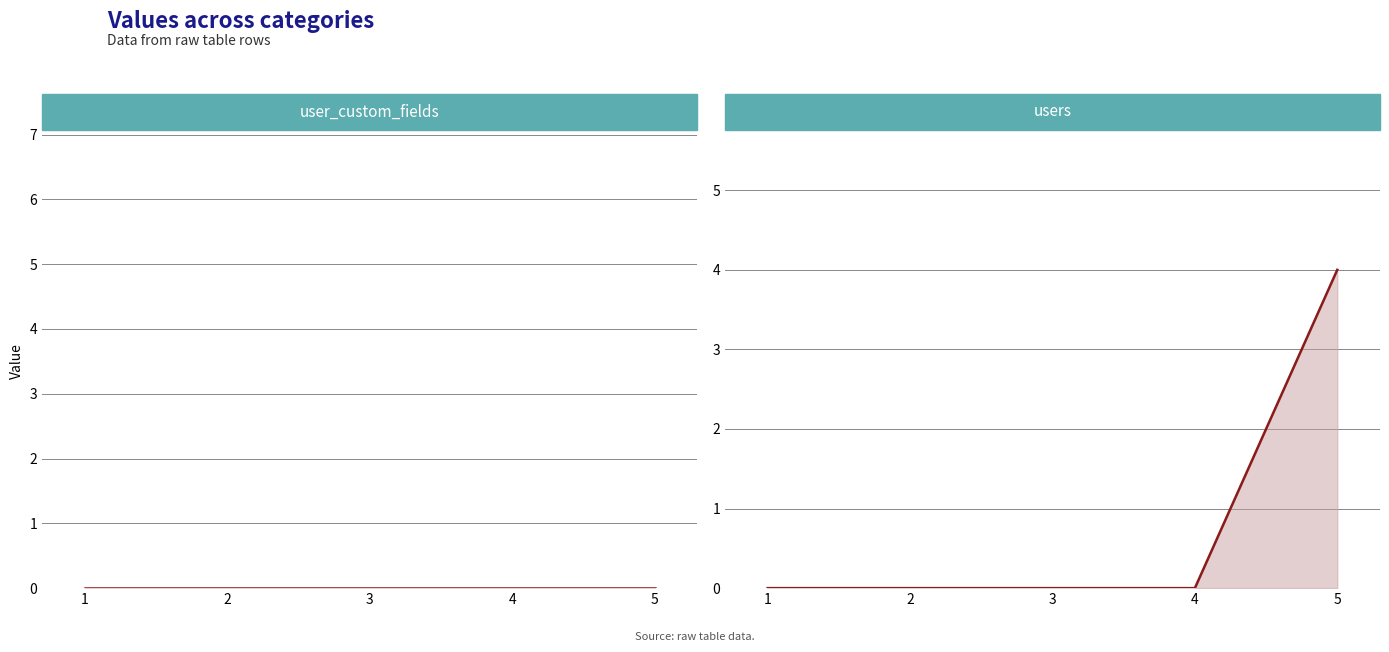

How many values in users (mean) are above zero?

1